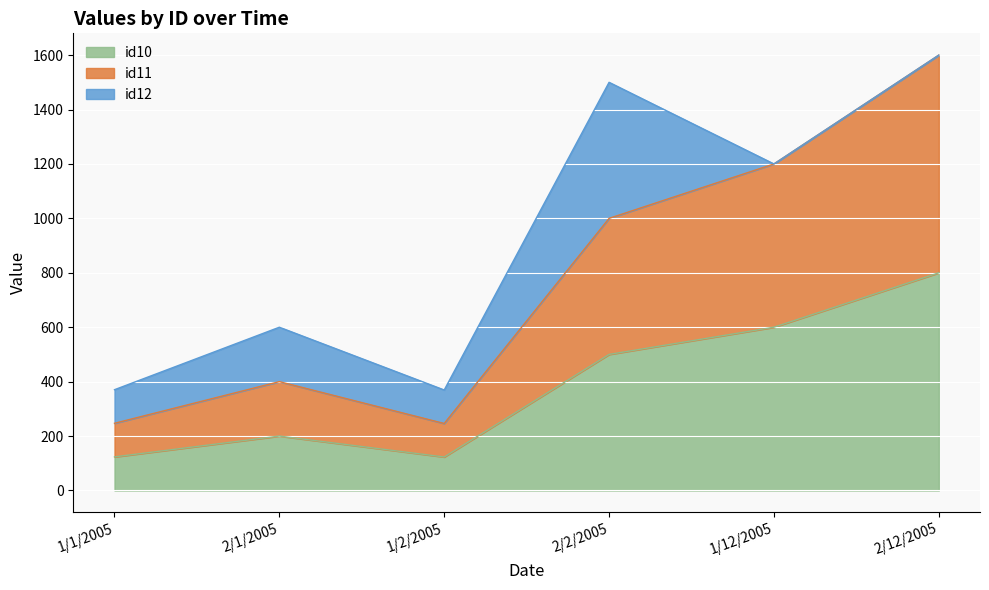

Which has a higher value, 1/2/2005 or 2/12/2005?

2/12/2005